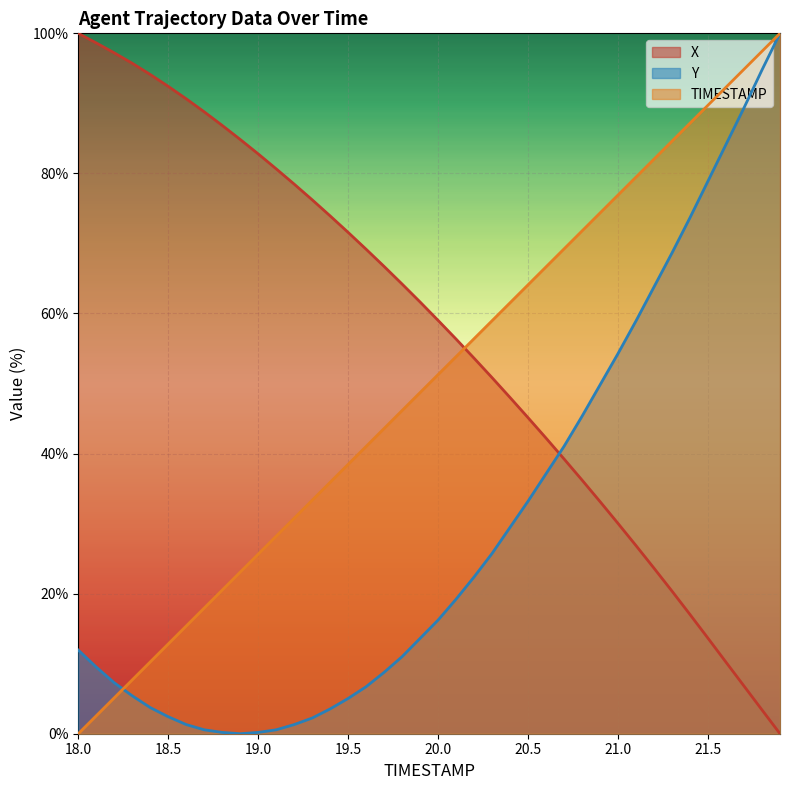

Reading left to right, extract all data points from this chart.

TIMESTAMP: 18.0=0.0	18.1=2.6	18.2=5.1	18.3=7.7	18.4=10.3	18.5=12.8	18.6=15.4	18.7=17.9	18.8=20.5	18.9=23.1	19.0=25.6	19.1=28.2	19.2=30.8	19.3=33.3	19.4=35.9	19.5=38.5	19.6=41.0	19.7=43.6	19.8=46.2	19.9=48.7	20.0=51.3	20.1=53.8	20.2=56.4	20.3=59.0	20.4=61.5	20.5=64.1	20.6=66.7	20.7=69.2	20.8=71.8	20.9=74.4	21.0=76.9	21.1=79.5	21.2=82.1	21.3=84.6	21.4=87.2	21.5=89.7	21.6=92.3	21.7=94.9	21.8=97.4	21.9=100.0
X: 18.0=100.0	18.1=98.6	18.2=97.2	18.3=95.7	18.4=94.1	18.5=92.4	18.6=90.6	18.7=88.8	18.8=86.9	18.9=84.8	19.0=82.8	19.1=80.7	19.2=78.5	19.3=76.2	19.4=73.9	19.5=71.6	19.6=69.2	19.7=66.7	19.8=64.2	19.9=61.6	20.0=59.0	20.1=56.3	20.2=53.6	20.3=50.8	20.4=48.0	20.5=45.1	20.6=42.2	20.7=39.2	20.8=36.2	20.9=33.1	21.0=30.0	21.1=26.8	21.2=23.6	21.3=20.4	21.4=17.0	21.5=13.6	21.6=10.2	21.7=6.8	21.8=3.4	21.9=0.0
Y: 18.0=11.9	18.1=9.5	18.2=7.3	18.3=5.4	18.4=3.7	18.5=2.4	18.6=1.3	18.7=0.6	18.8=0.2	18.9=0.0	19.0=0.2	19.1=0.6	19.2=1.3	19.3=2.2	19.4=3.5	19.5=5.0	19.6=6.7	19.7=8.8	19.8=11.0	19.9=13.6	20.0=16.2	20.1=19.2	20.2=22.4	20.3=25.7	20.4=29.5	20.5=33.2	20.6=37.1	20.7=41.0	20.8=45.3	20.9=49.8	21.0=54.3	21.1=59.0	21.2=63.8	21.3=68.7	21.4=73.7	21.5=78.9	21.6=84.1	21.7=89.4	21.8=94.8	21.9=100.0